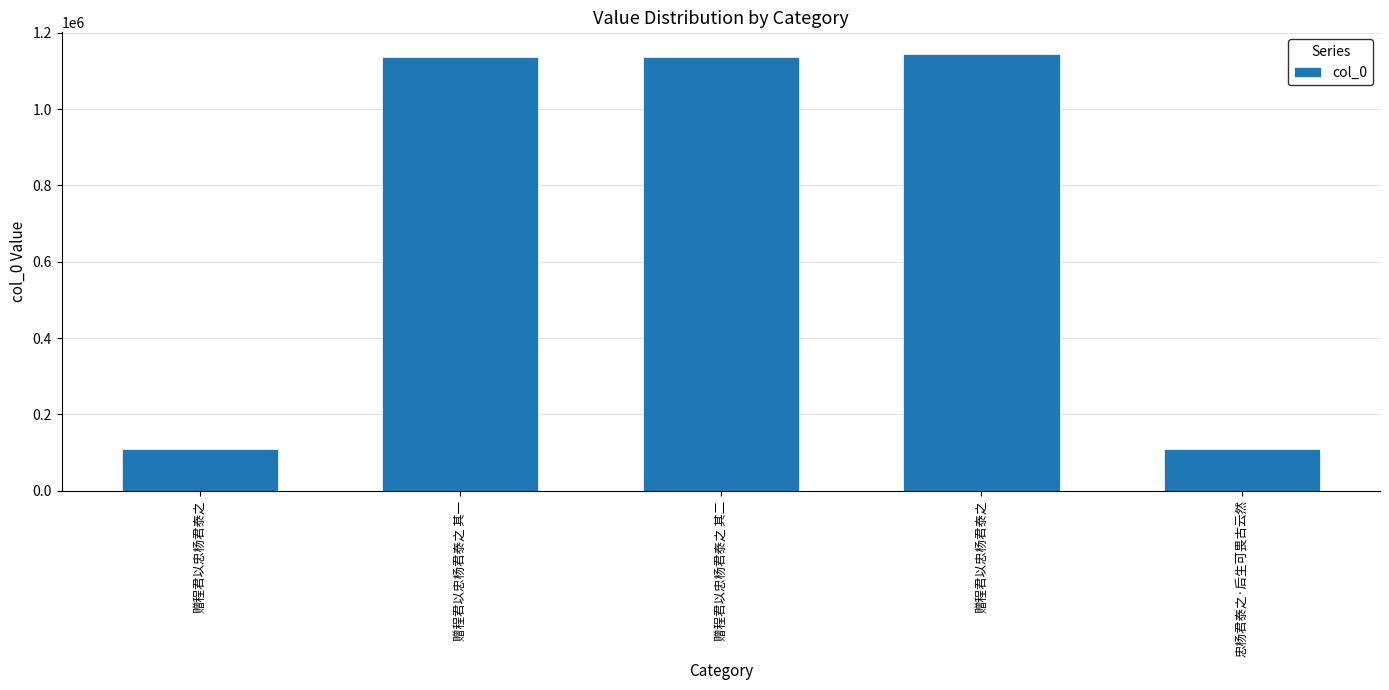

Does the chart contain any negative values?

No